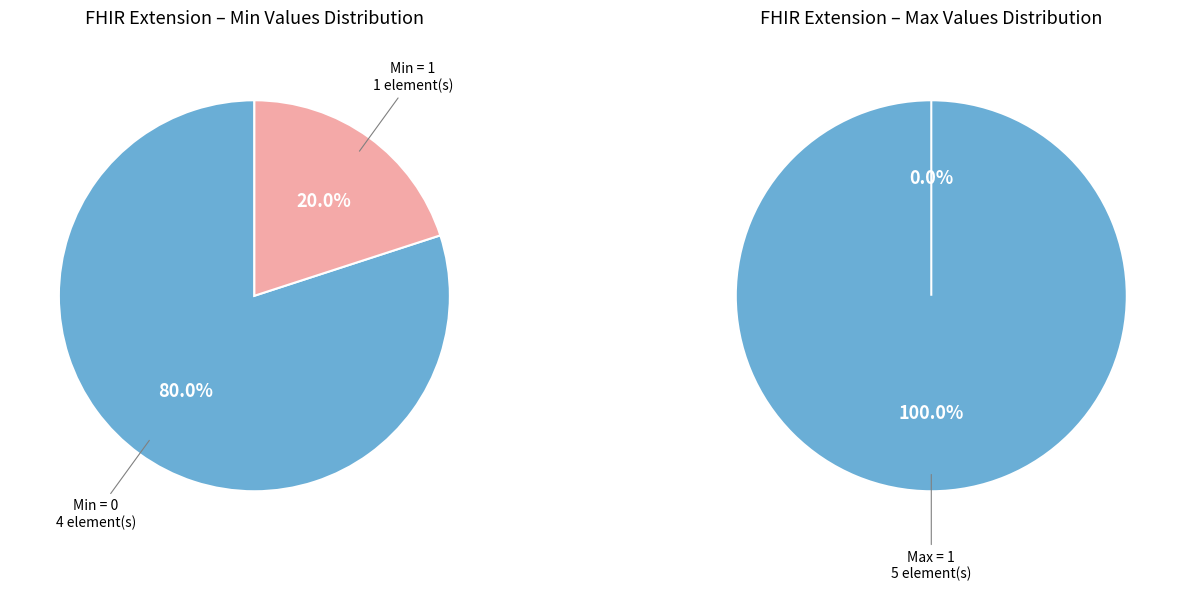

The Extension.id slice represents 1% of the pie. True or false?

False